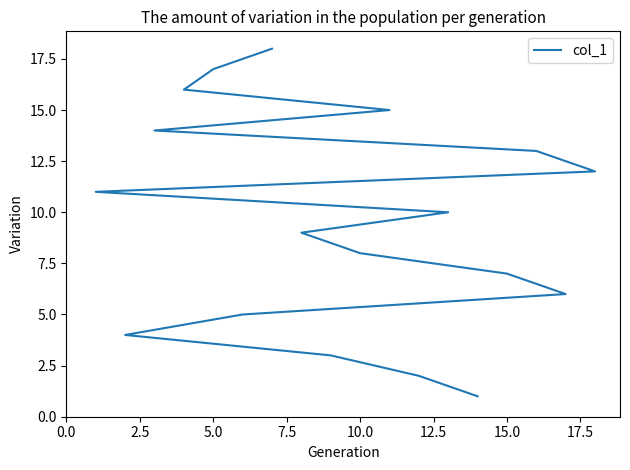

How many values are below 10?

9